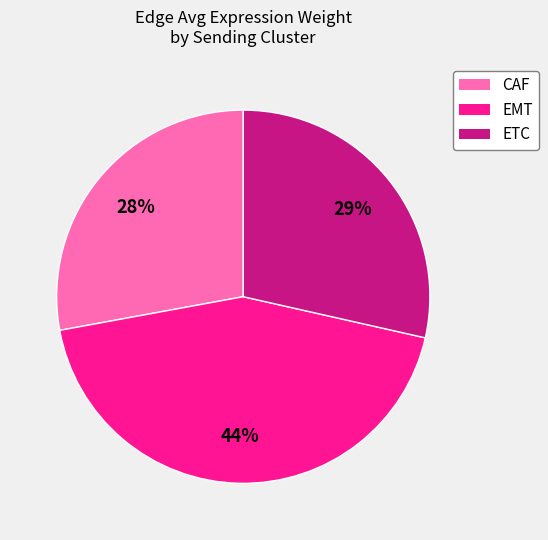

What percentage is the CAF slice, to the nearest percent?

28%